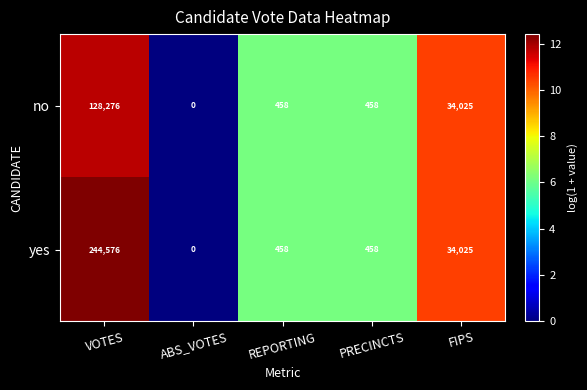

The no series shows 683 at PRECINCTS. True or false?

False